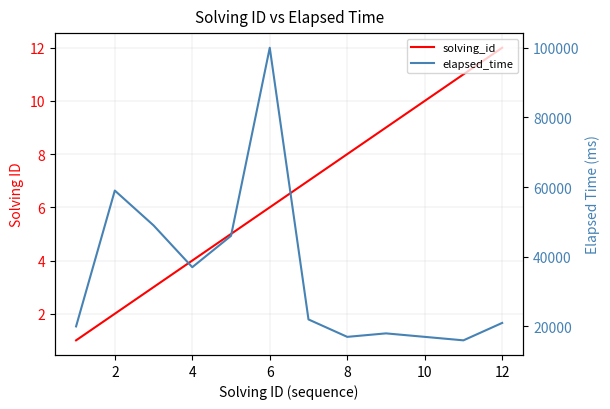

List the series in order of their peak value, highest first.

elapsed_time, solving_id